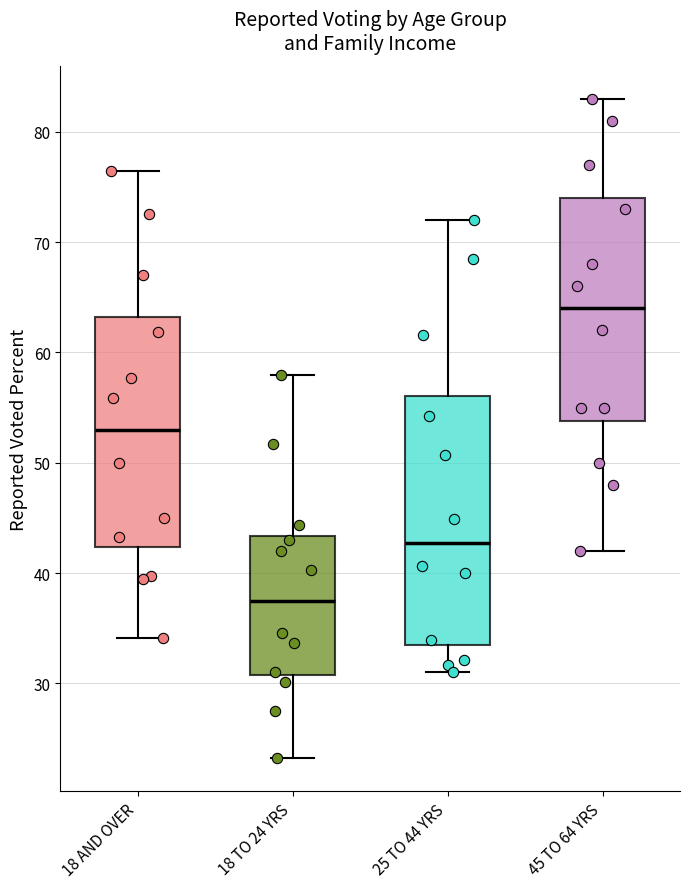

Where does the median line of the box for 18 AND OVER sit on the y-axis? The values are not printed on the chart, so give them approximately, as read against the axis.

53